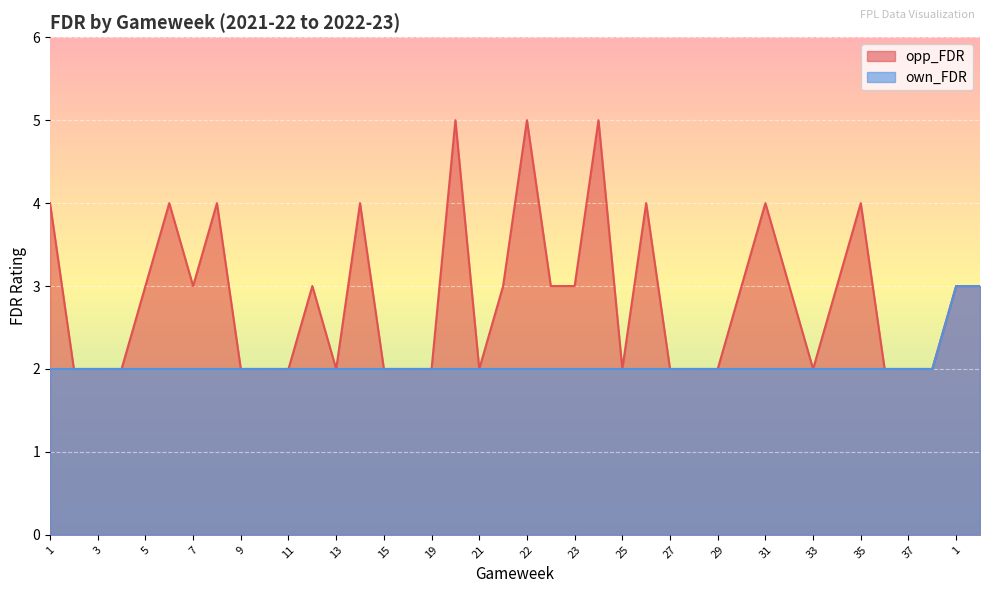

What is the total value across all series at 21?

4